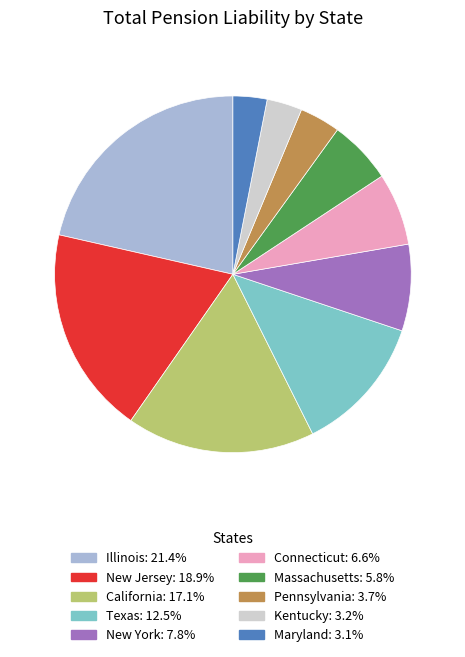

Between New Jersey and Kentucky, which is larger?

New Jersey